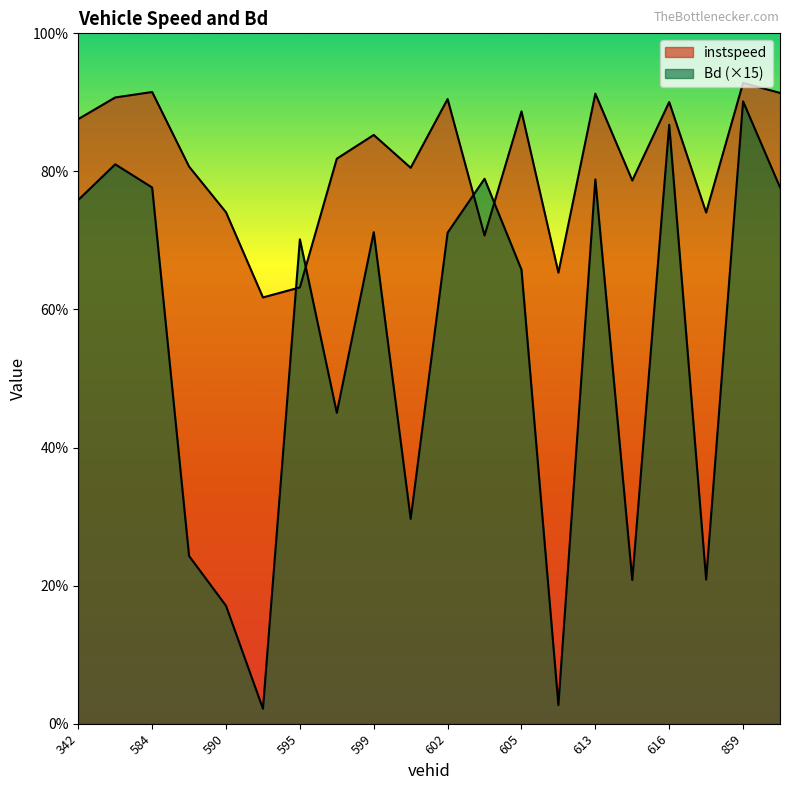

At which category does the chart reach its minimum across all series?

591.0